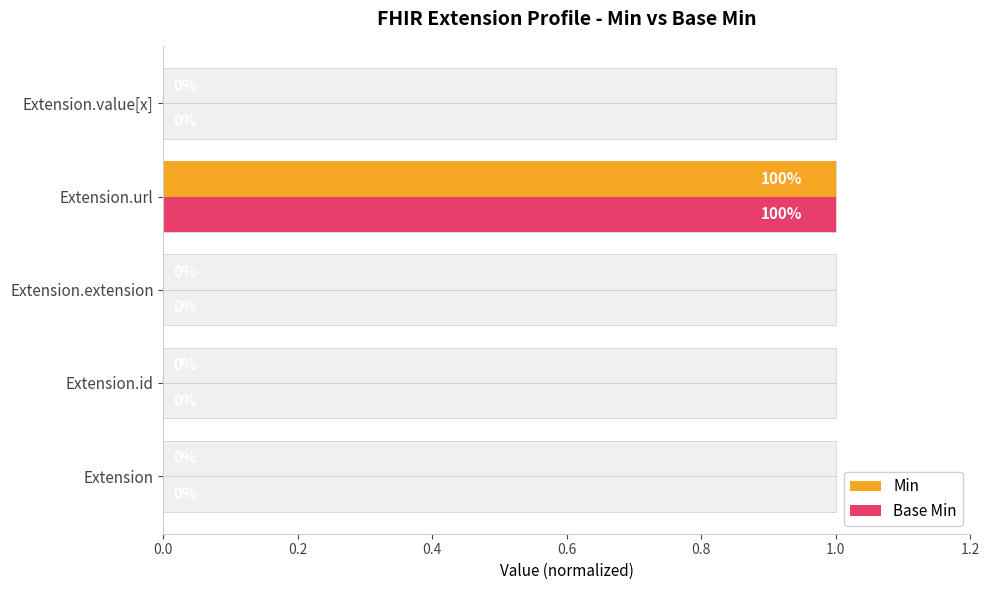

How many categories are shown in the chart?

5